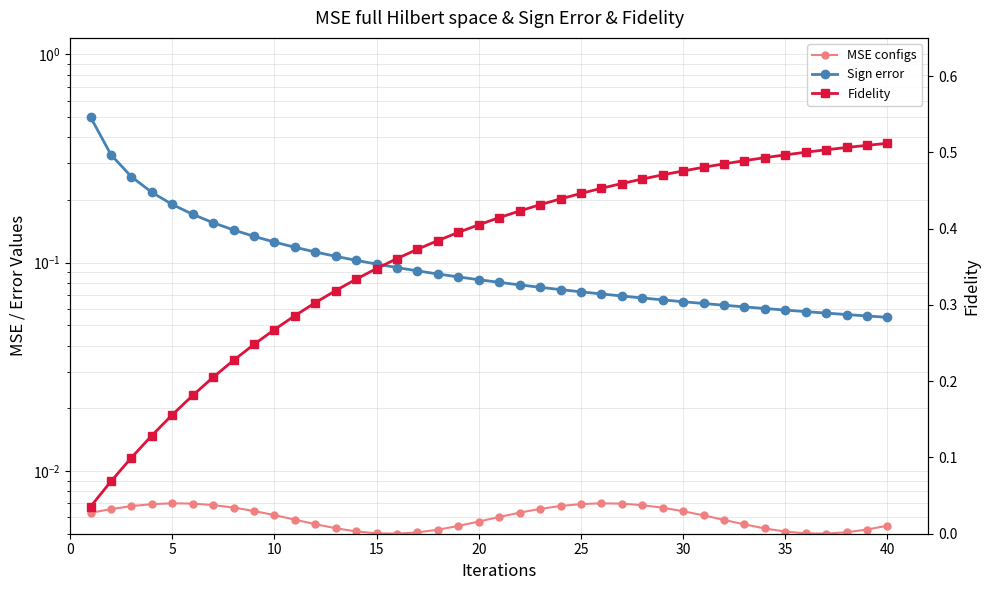

Which series has the largest total across all categories?

Fidelity